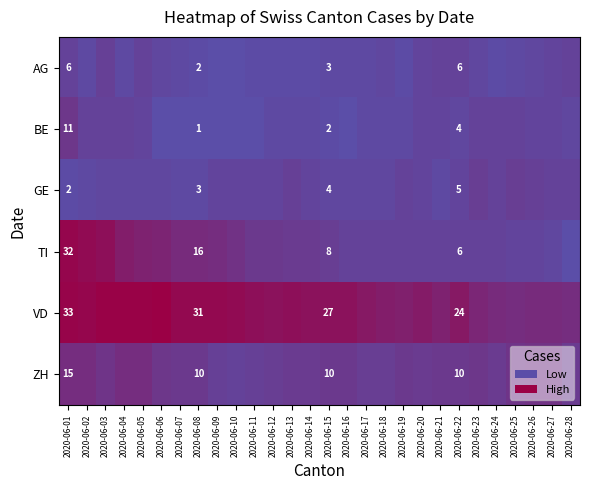

At which category does the chart reach its peak across all series?

2020-06-06